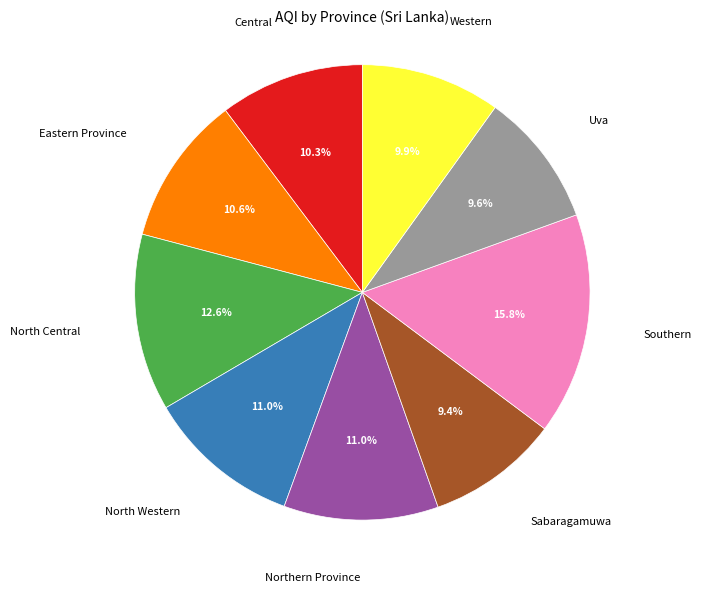

What percentage do Eastern Province and Sabaragamuwa together represent?

20.0%